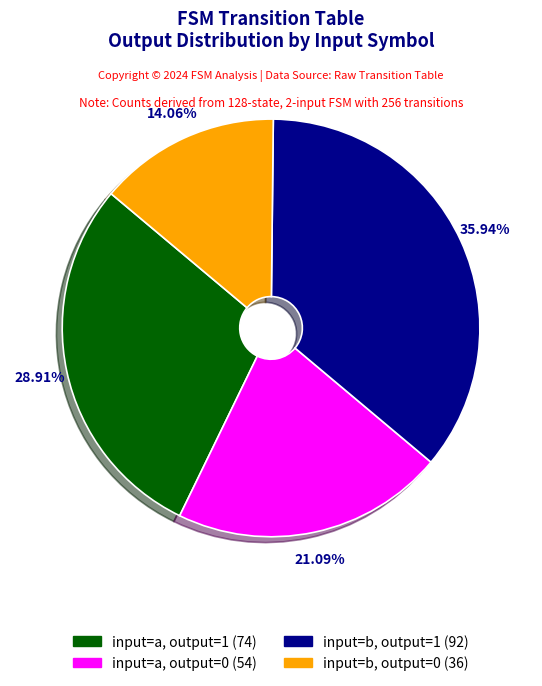

Between input=a, output=0 and input=a, output=1, which is larger?

input=a, output=1